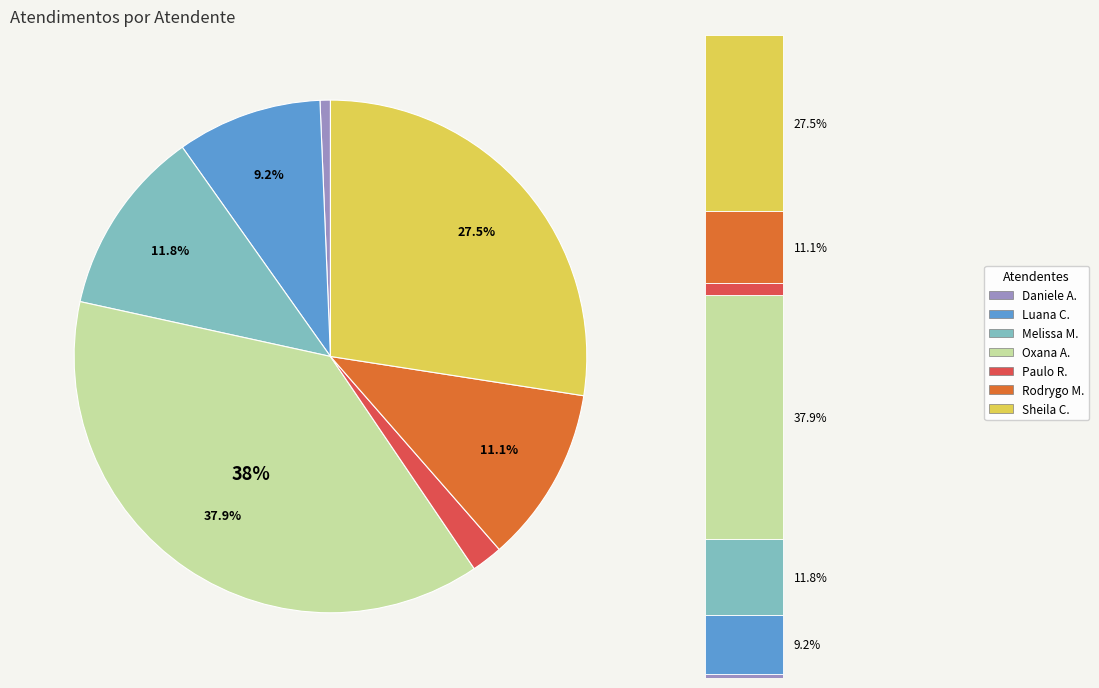

Does any single category account for the majority?

No